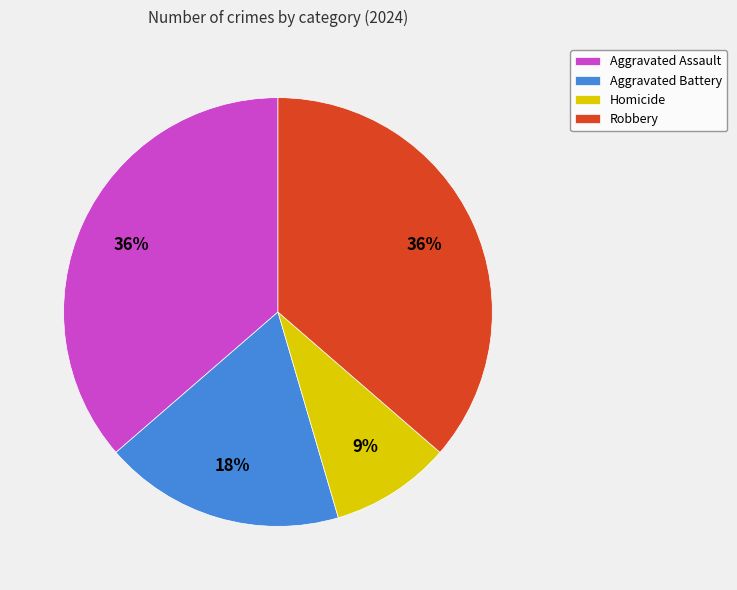

Does any single category account for the majority?

No